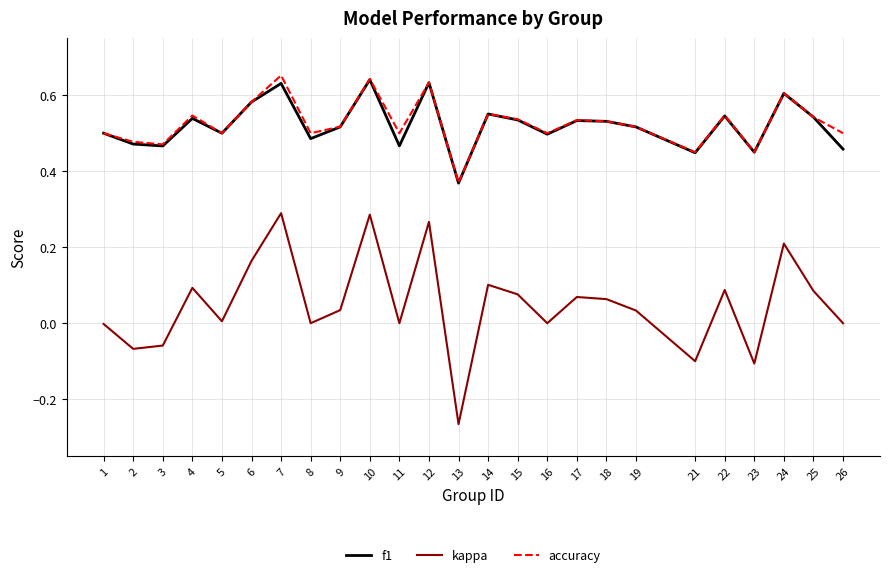

Does the chart have visible grid lines?

Yes